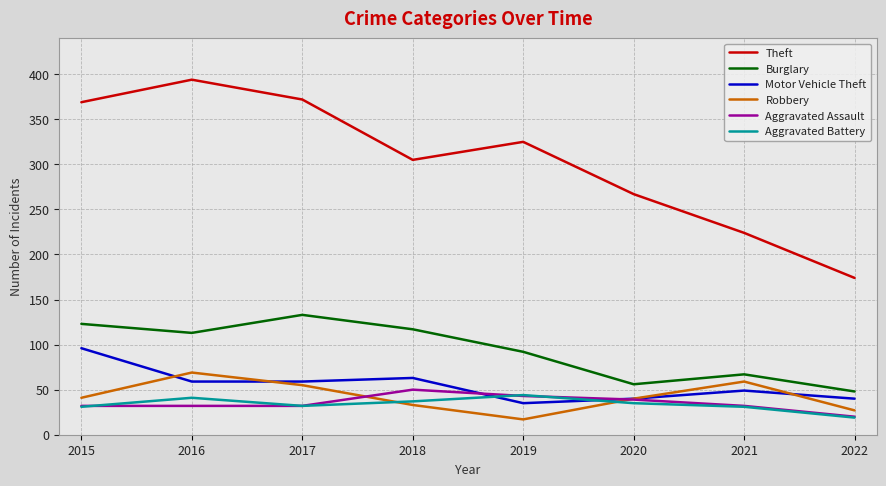

Is it true that Theft equals 579 at 2017?

False